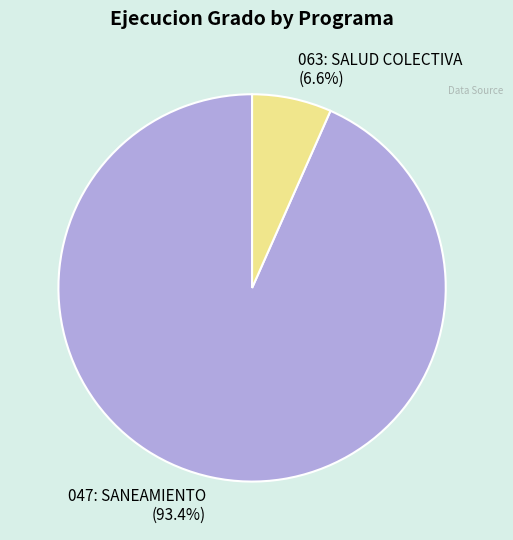

Which category accounts for the majority?

047: SANEAMIENTO